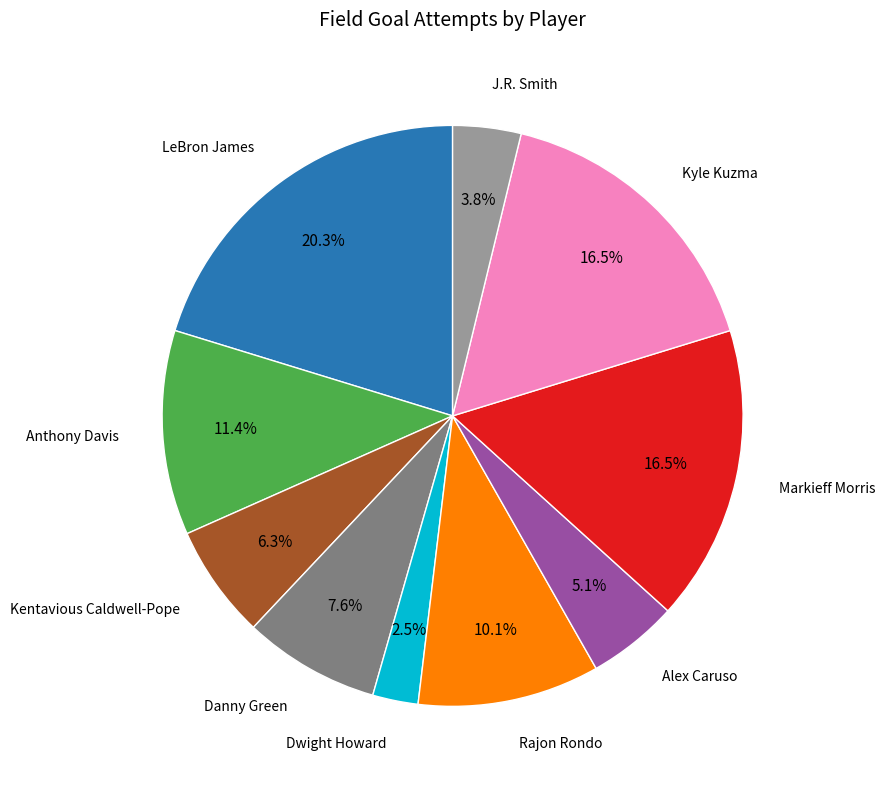

Does any single category account for the majority?

No